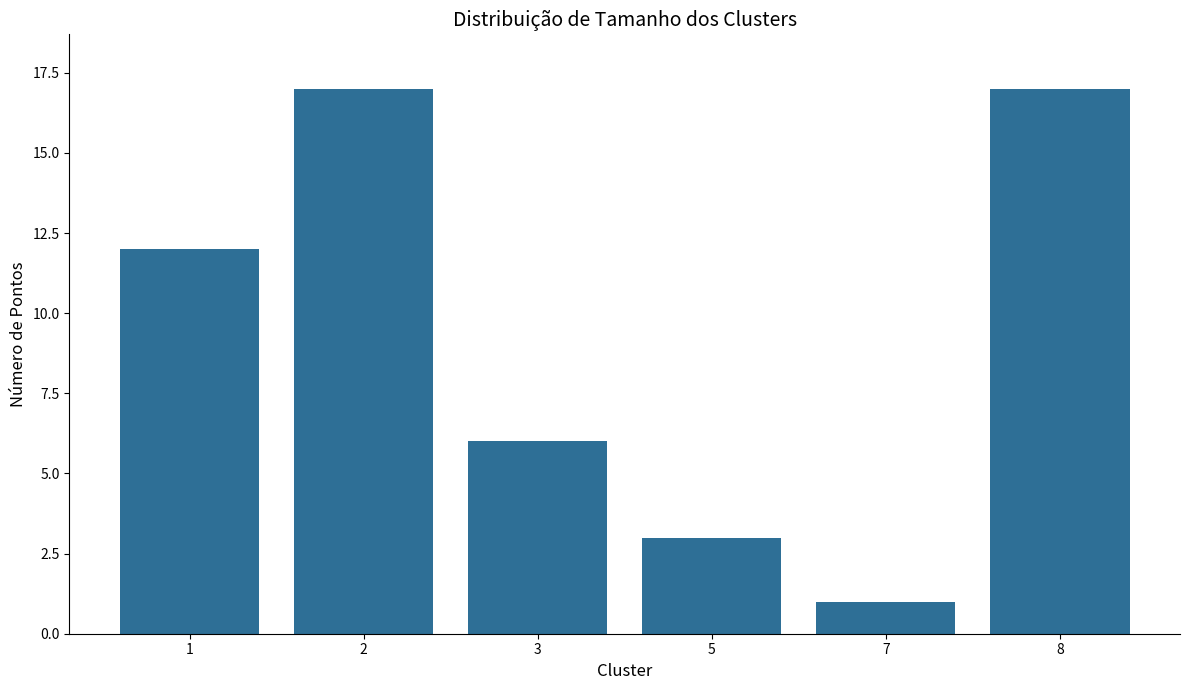

What is the ratio of the value at 5 to the value at 3?

0.5